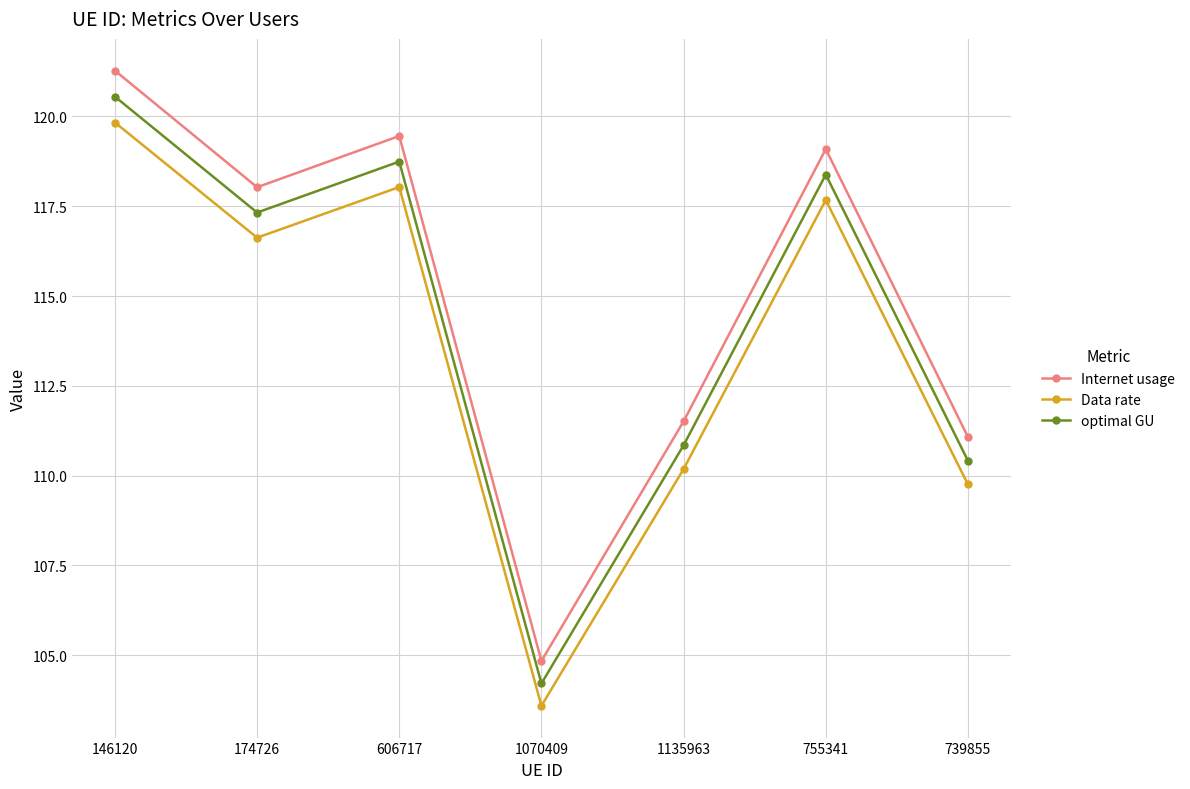

Which label corresponds to the largest value in the chart?

146120